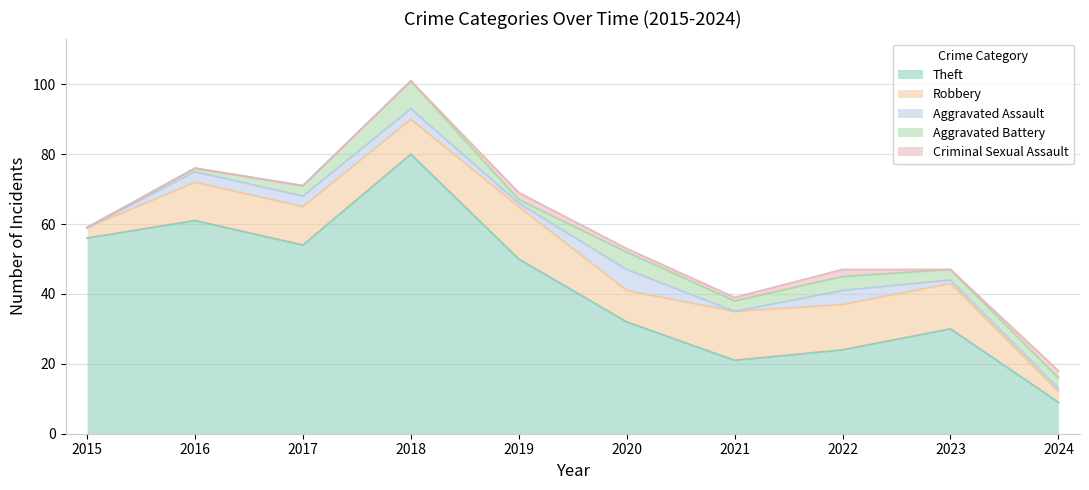

At 2024, list the series in order from smallest to largest.

Aggravated Assault, Criminal Sexual Assault, Robbery, Aggravated Battery, Theft